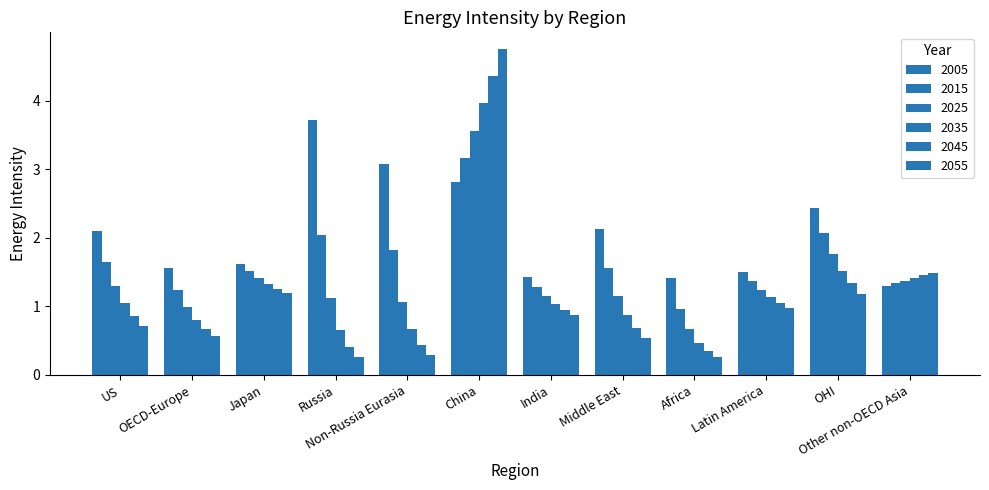

How many bars are there in total?

72